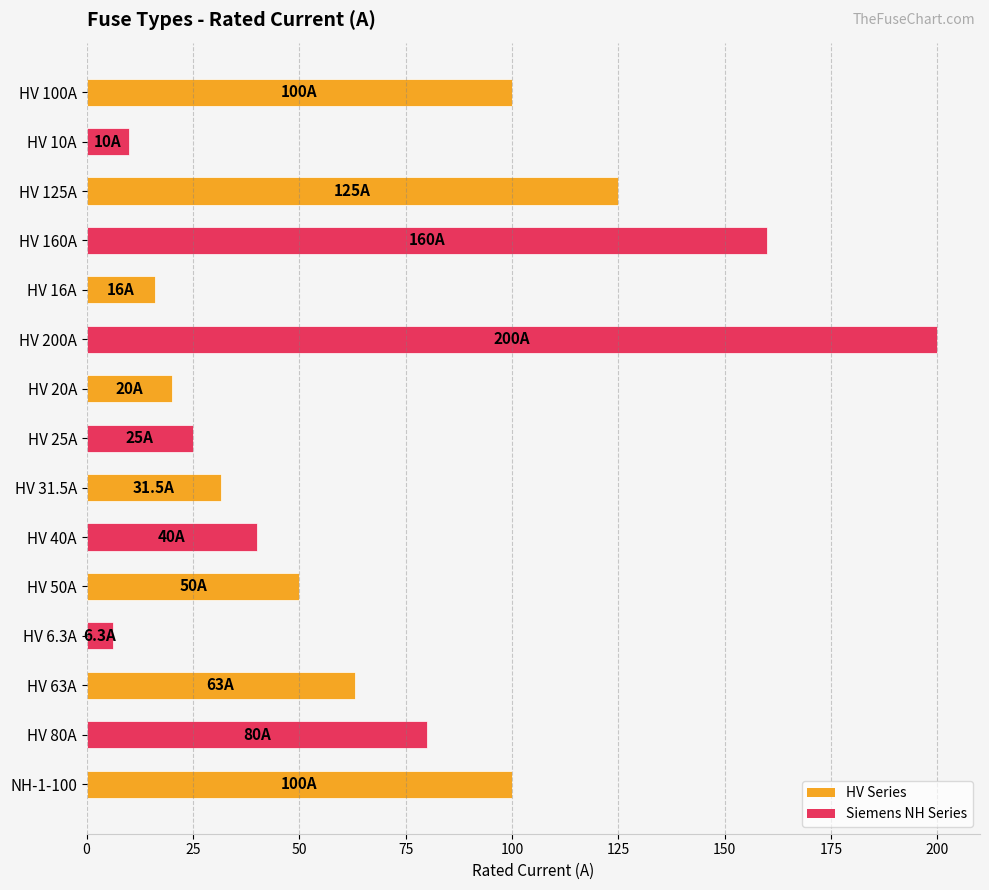

What is the maximum value shown in the chart?

200.0